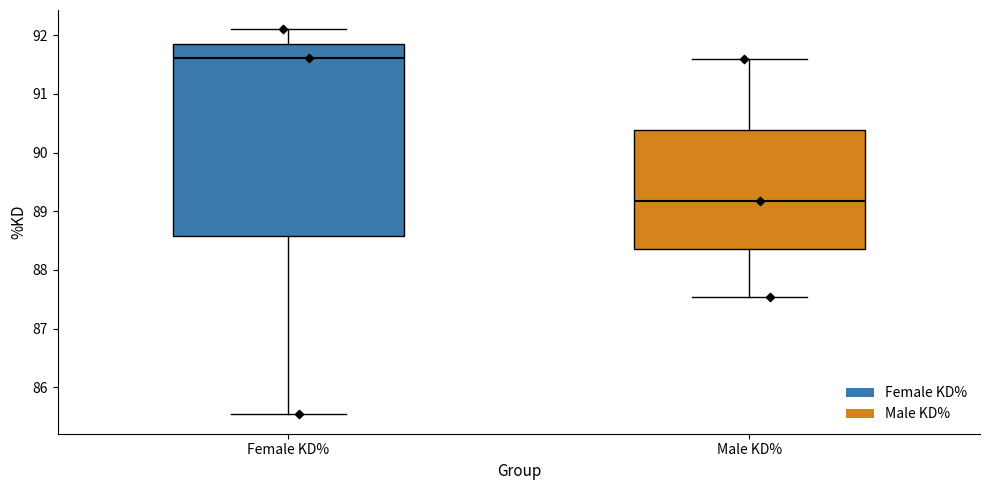

Which box's median line is the lowest?

Male KD%